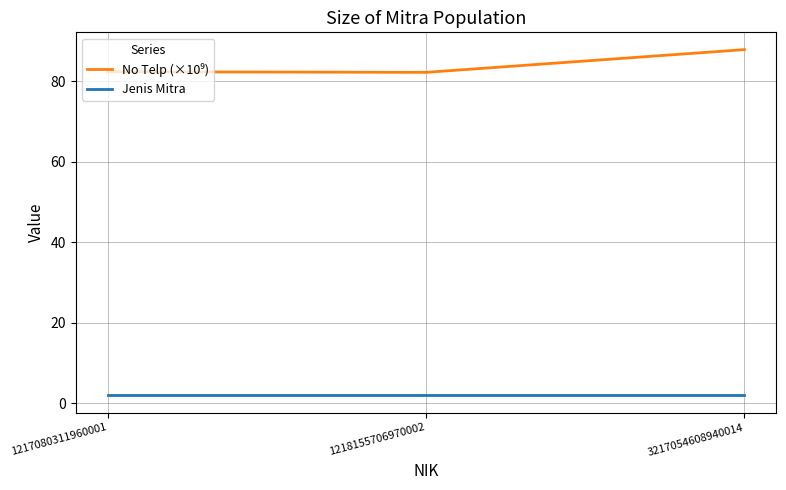

At which category is the sum across all series the highest?

3217054608940014